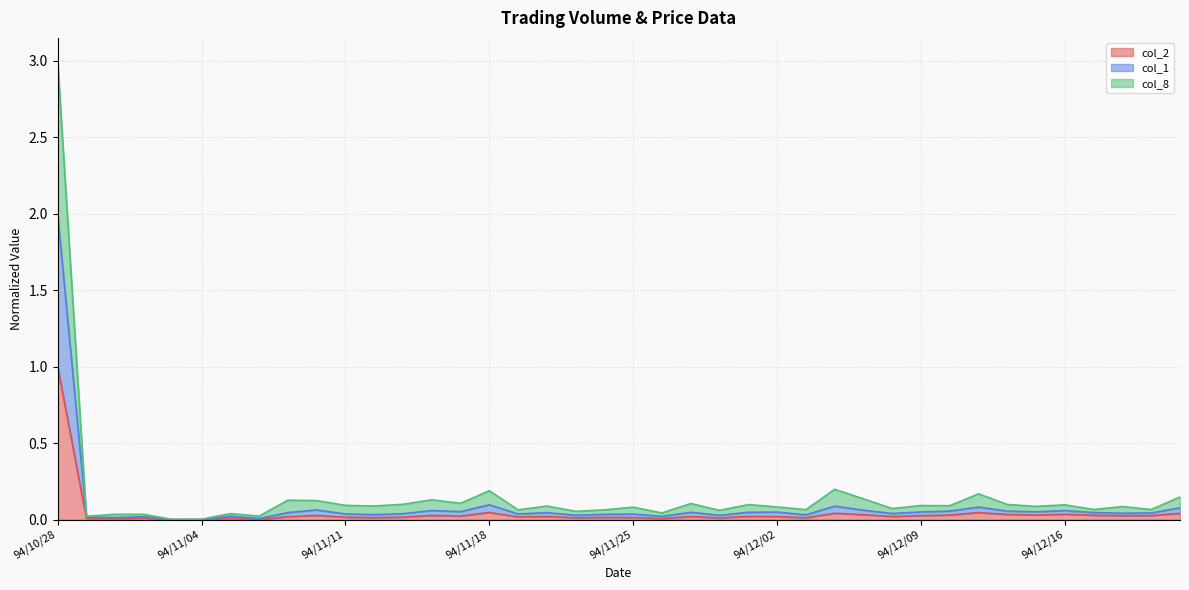

What is the difference between the second highest and minimum values in the col_8 series?

0.2